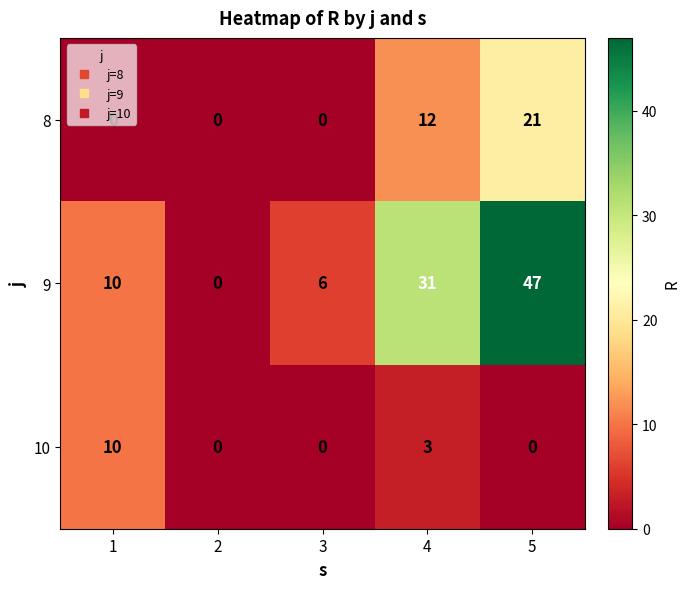

Where is 9 nearest to the value 23?

4